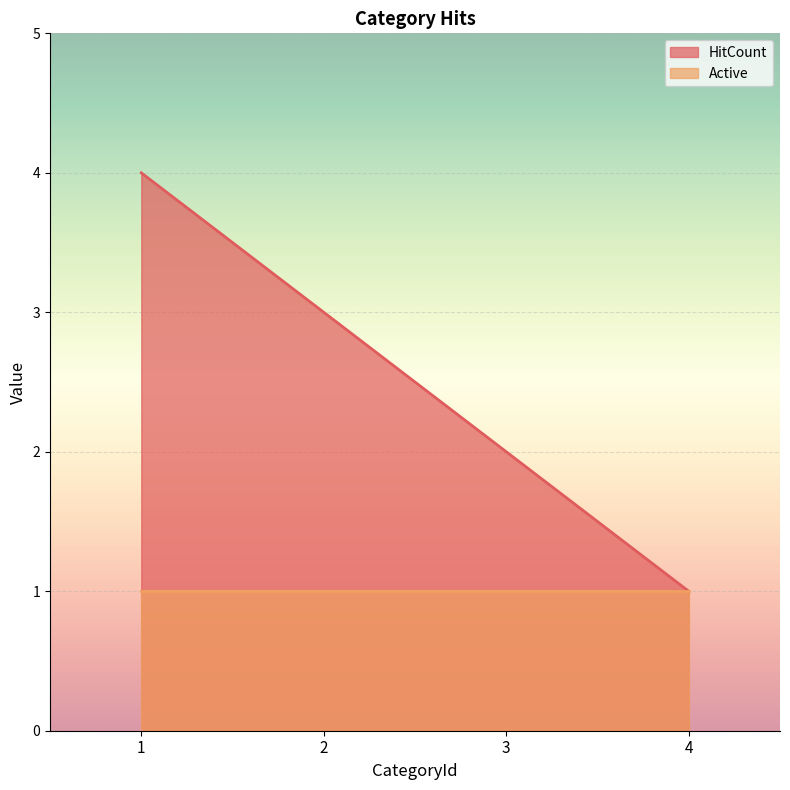

True or false: the data shows 2 at 3.

True